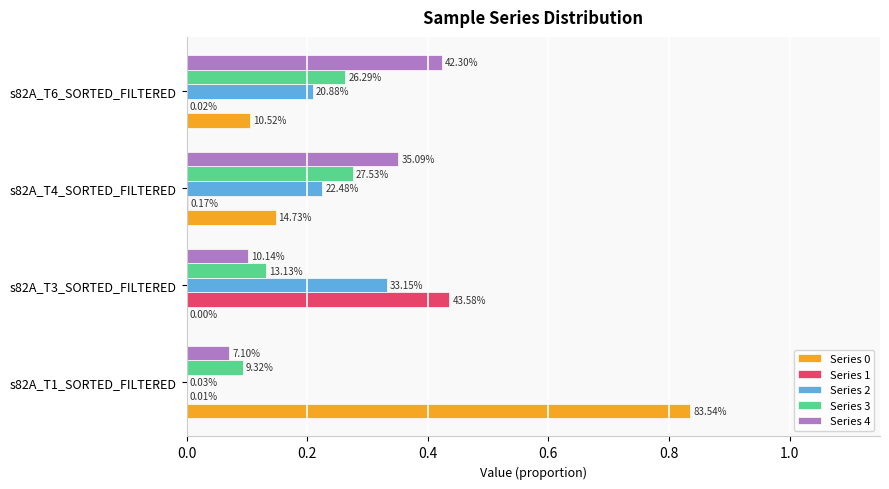

What is the lowest value of the Series 3 series?

0.1